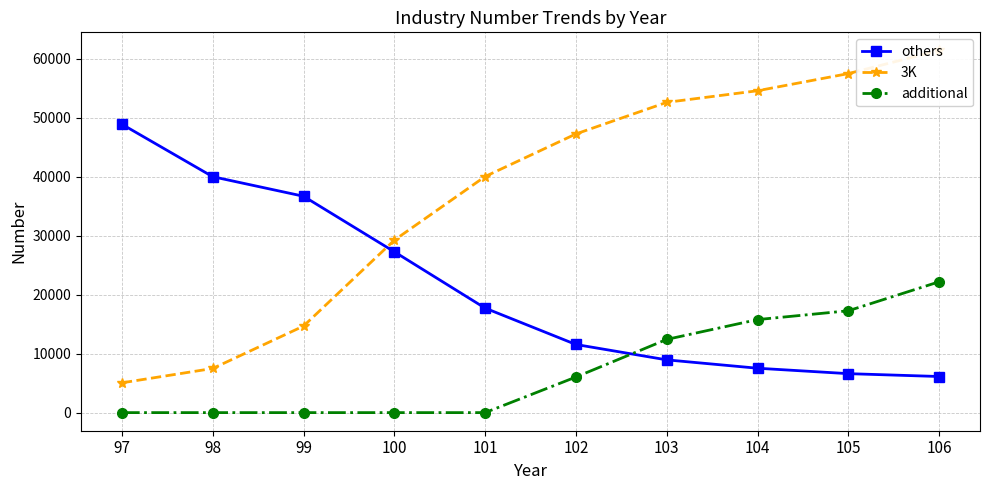

What is the difference between the maximum and second lowest values in the 3K series?

53906